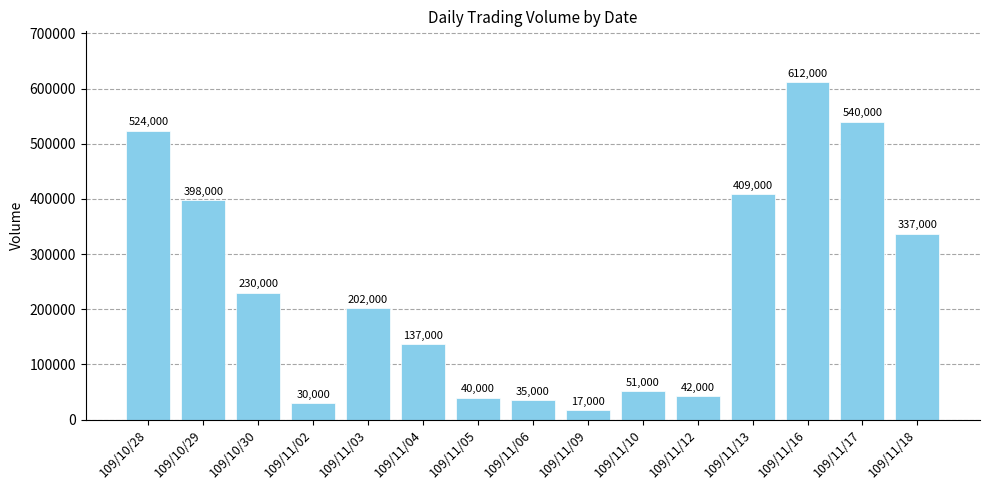

True or false: the data shows 612000 at 109/11/16.

True